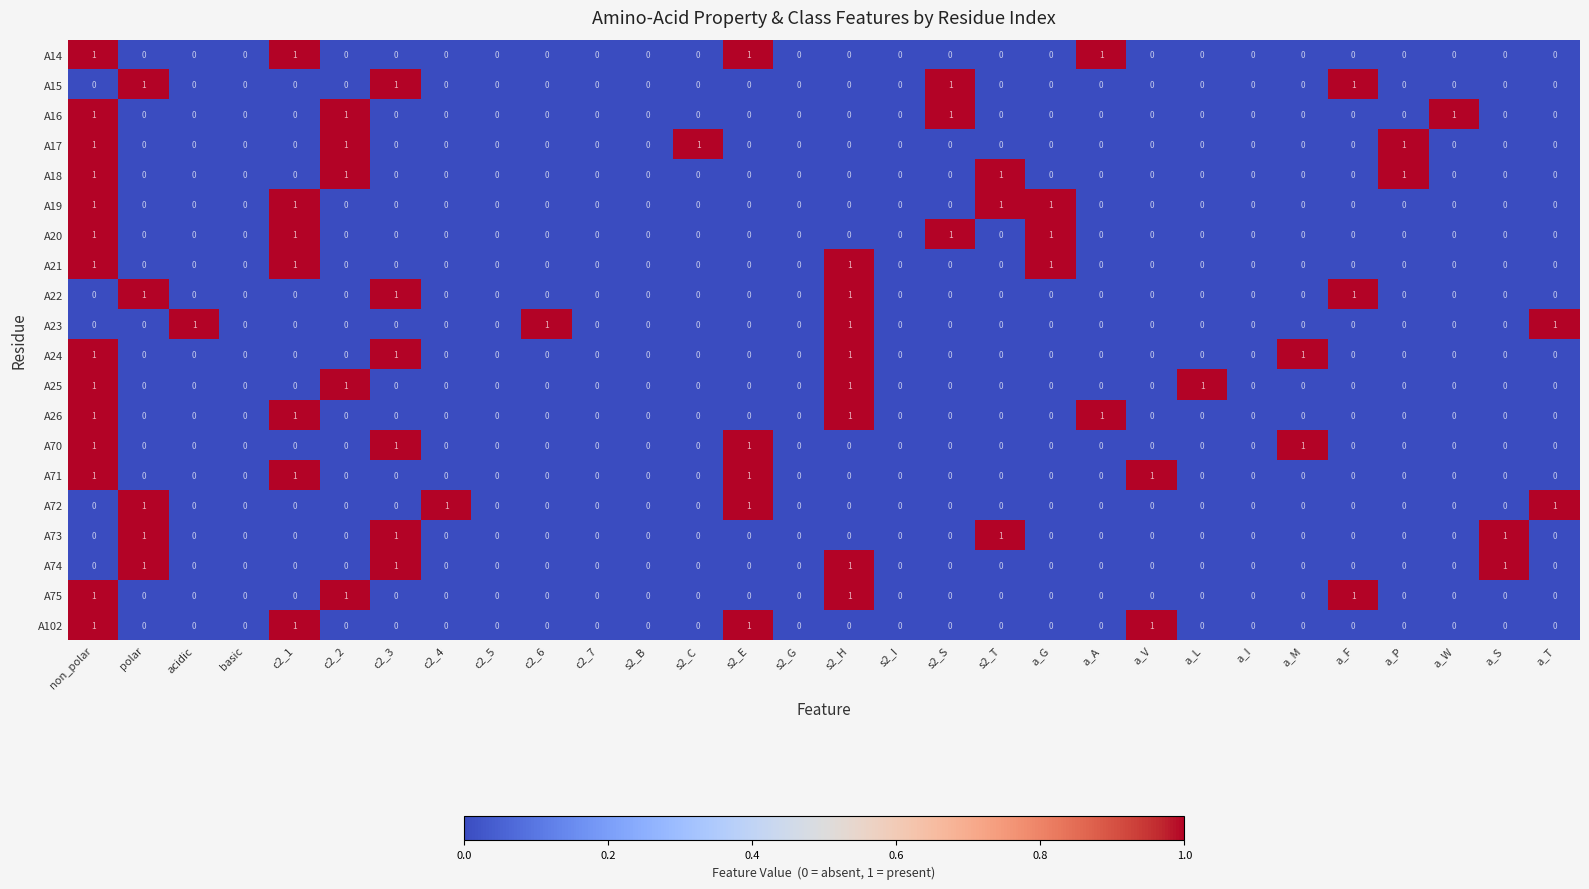

At which category is the sum across all series the highest?

non_polar